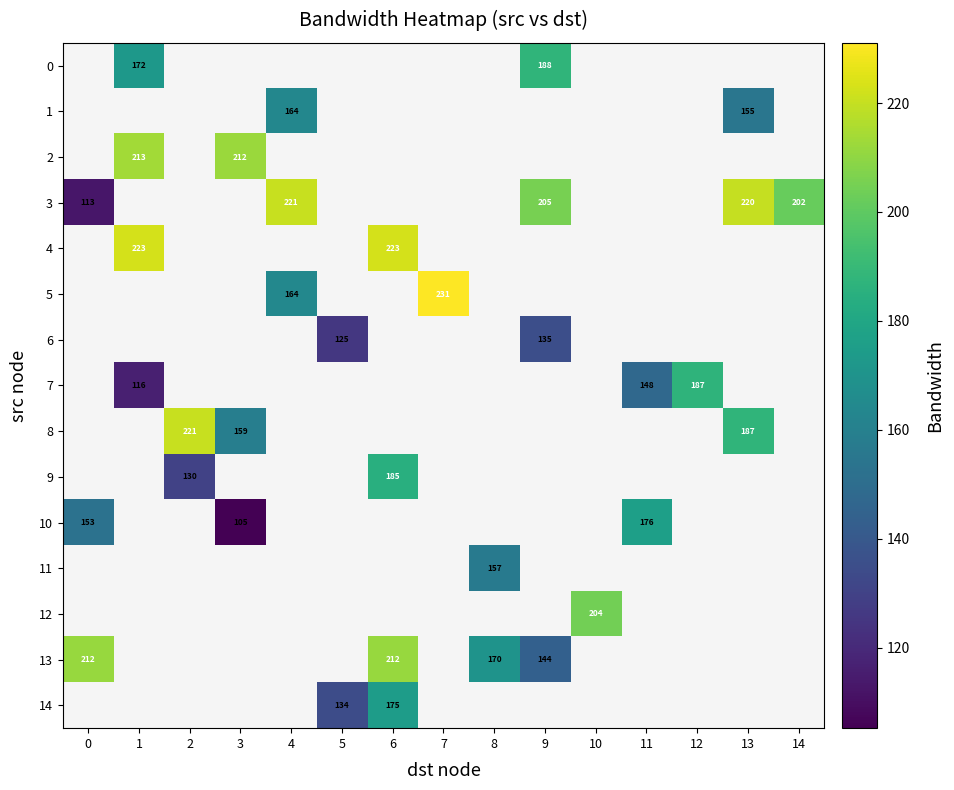

Between 4 and 8, which is larger?

8